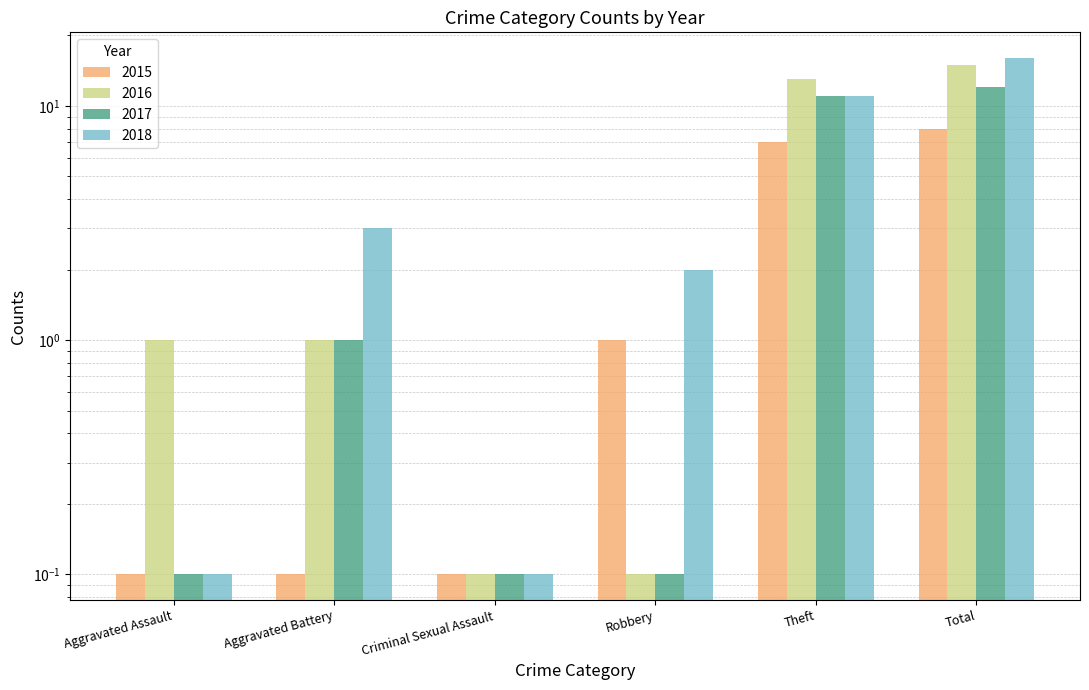

What is the smallest value displayed?

0.1